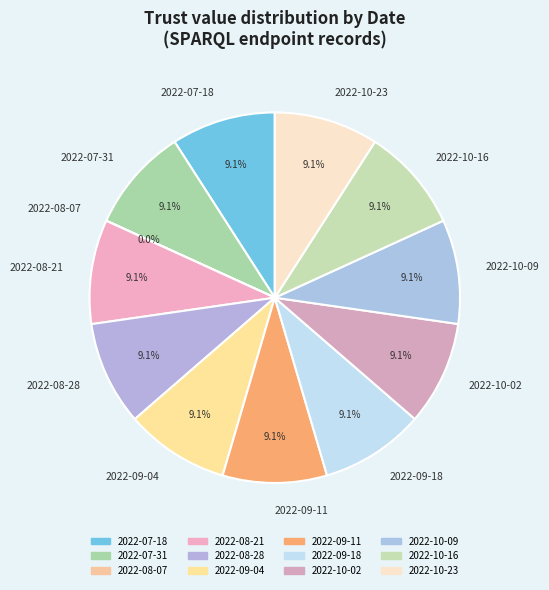

Is the sum of 2022-08-21 and 2022-07-31 greater than half?

No